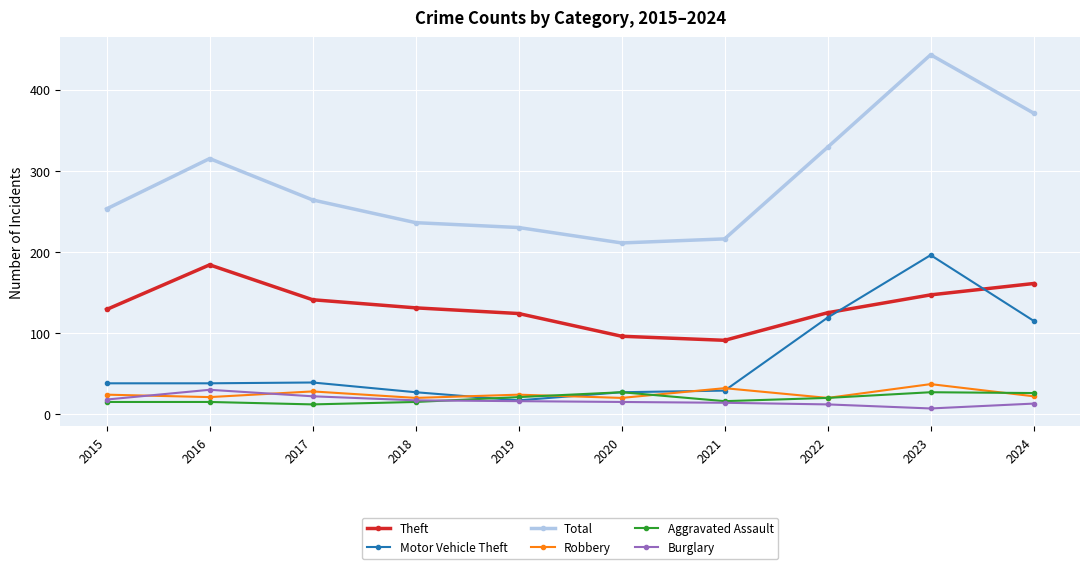

Which label corresponds to the smallest value in the chart?

2023